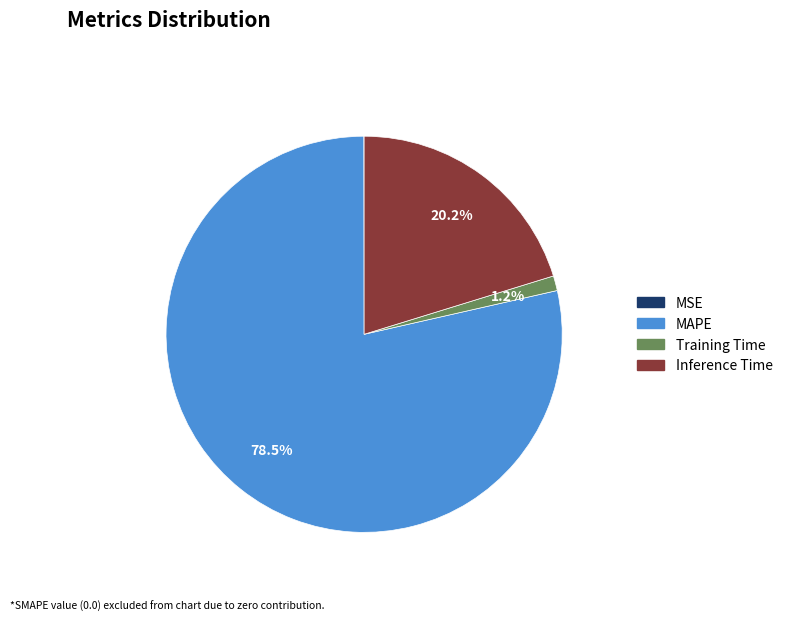

Which category has the biggest portion of the pie?

MAPE